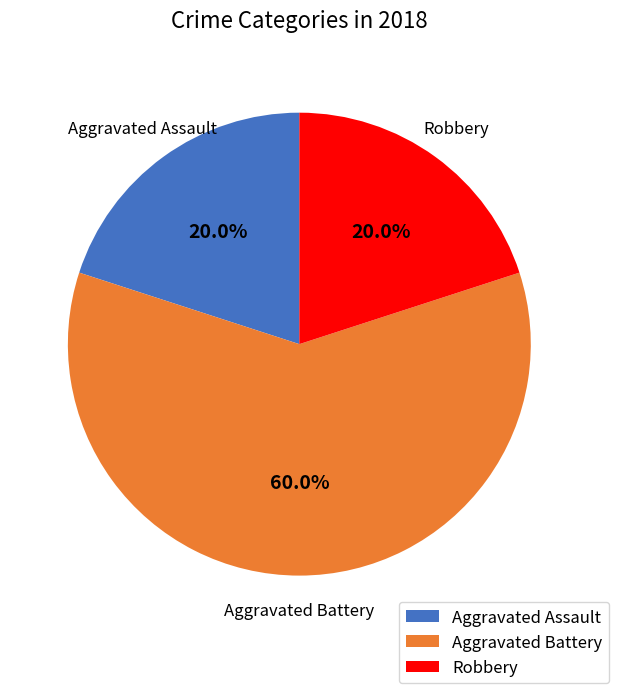

The Aggravated Battery slice represents 71% of the pie. True or false?

False